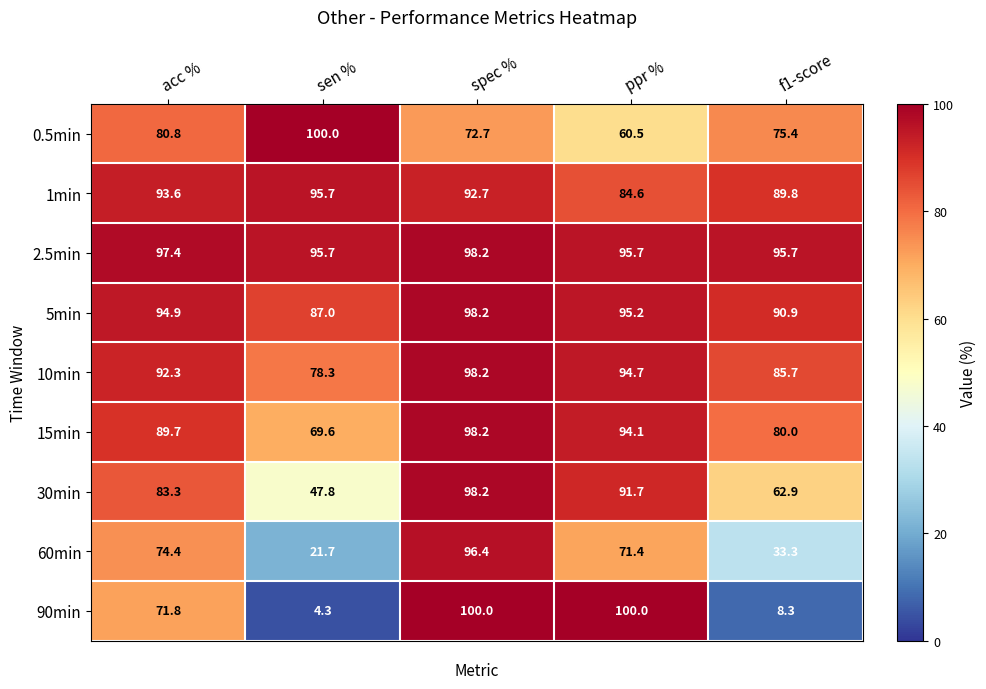

Rank the categories by 10min value from lowest to highest.

sen %, f1-score, acc %, ppr %, spec %